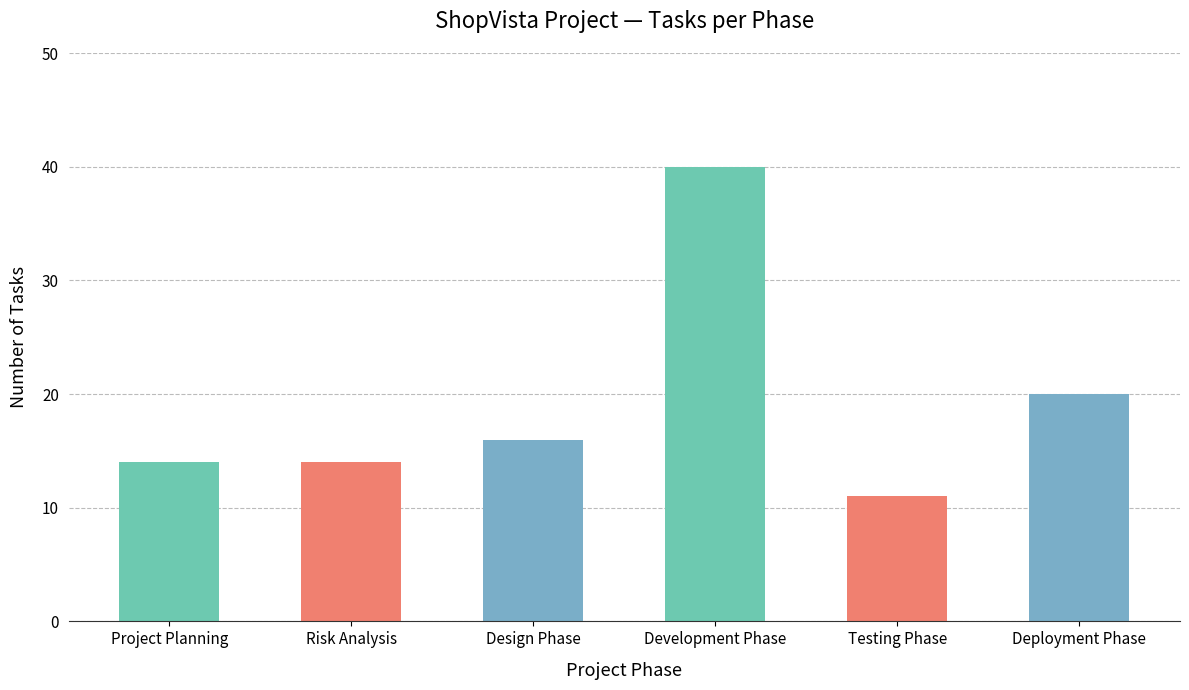

Which label corresponds to the largest value in the chart?

Development Phase